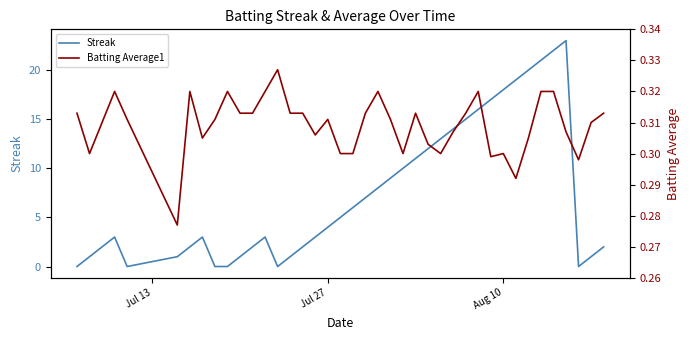

What is the highest value of the Streak series?

23